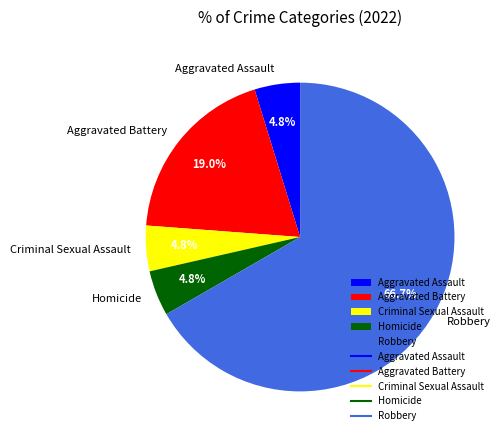

Is there any slice that represents more than half of the pie?

Yes